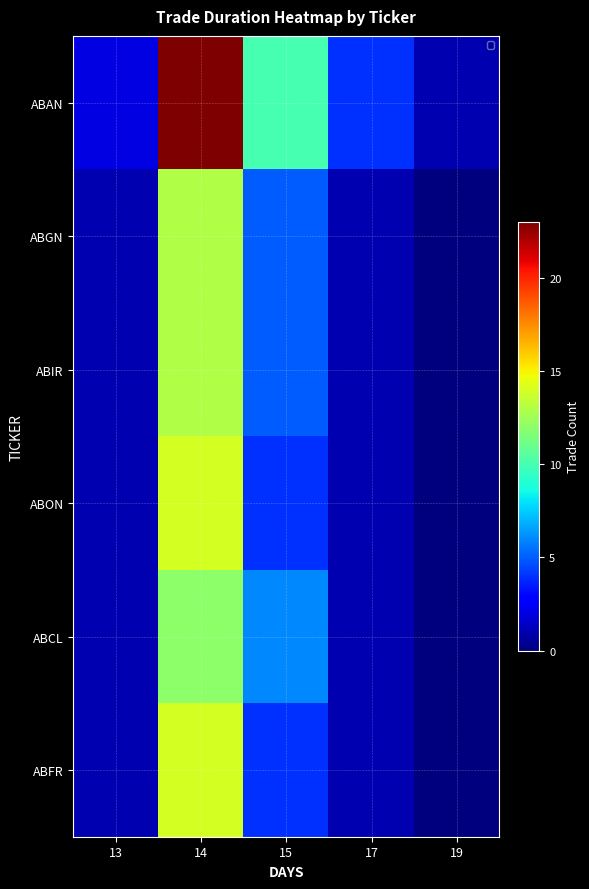

What is the difference between the highest and lowest values at 17?

3